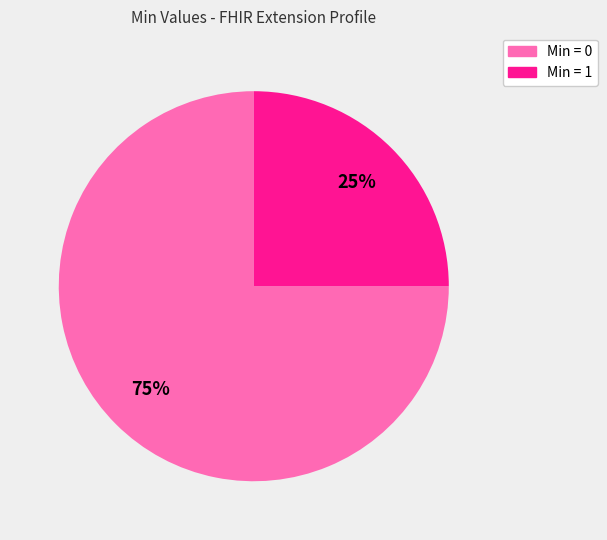

Does any single category account for the majority?

Yes